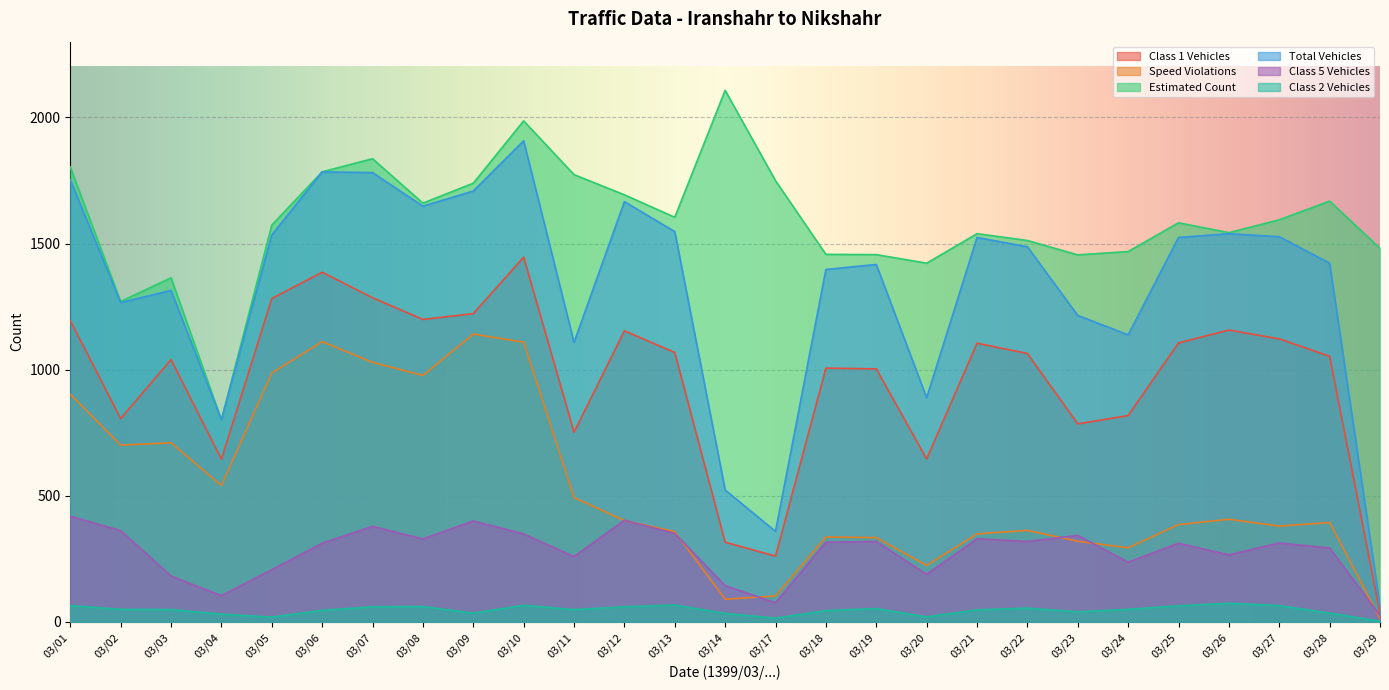

How many interior local valleys does the Class 2 Vehicles series have?

6